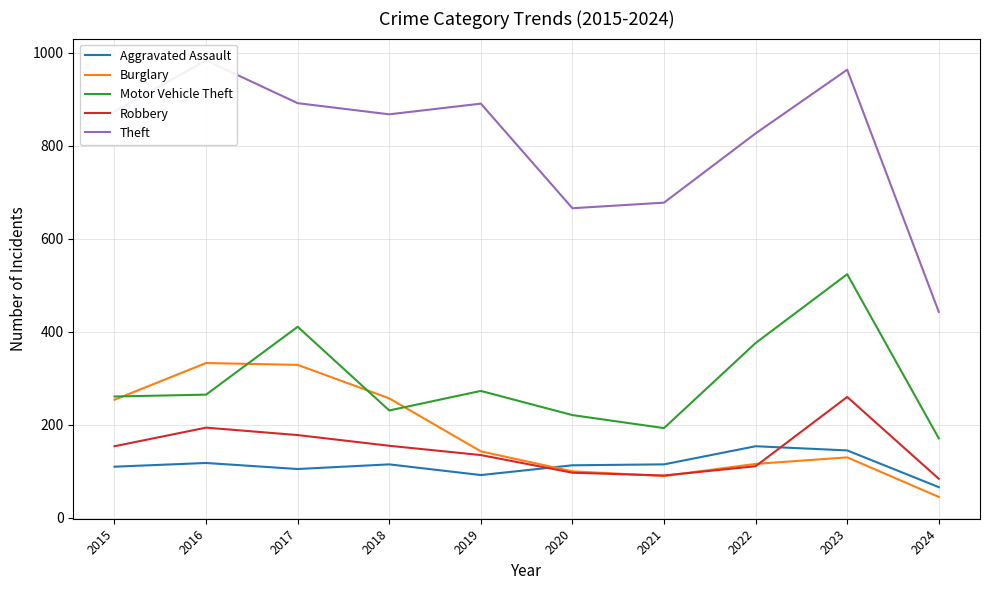

What is the minimum value for Aggravated Assault?

66